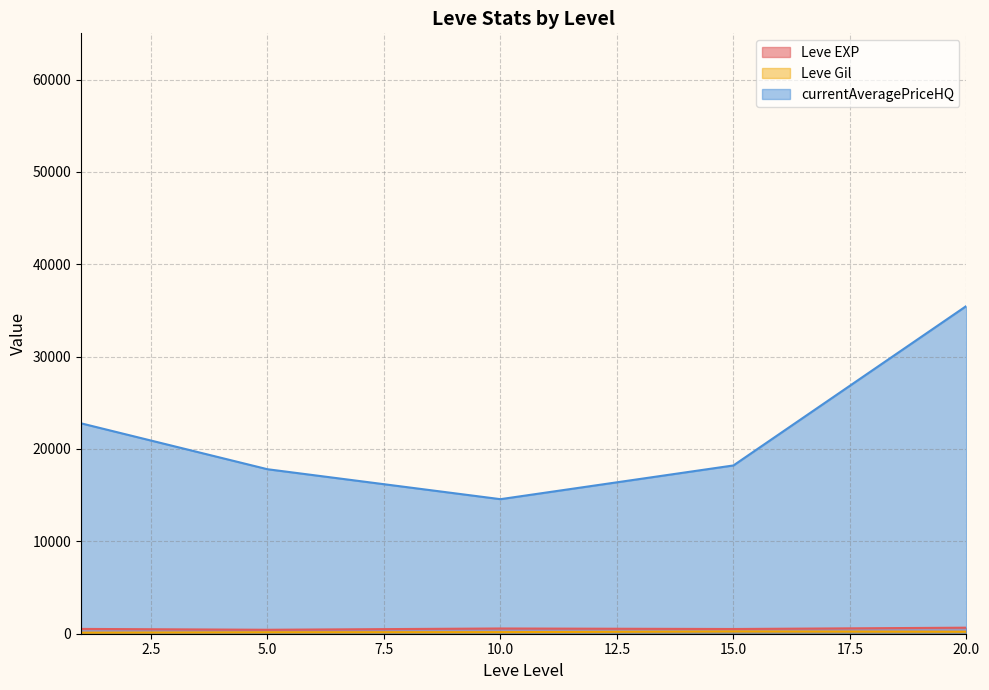

List the series in order of their peak value, lowest first.

Leve Gil, Leve EXP, currentAveragePriceHQ